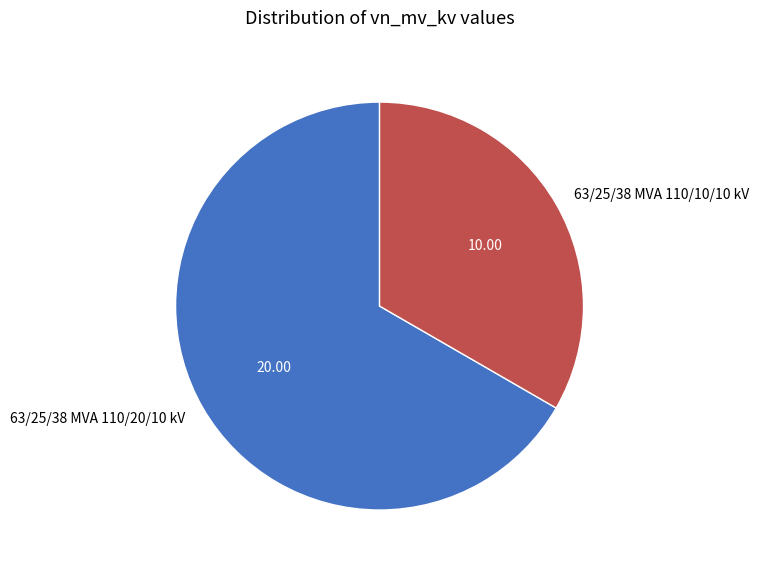

Between 63/25/38 MVA 110/20/10 kV and 63/25/38 MVA 110/10/10 kV, which is larger?

63/25/38 MVA 110/20/10 kV